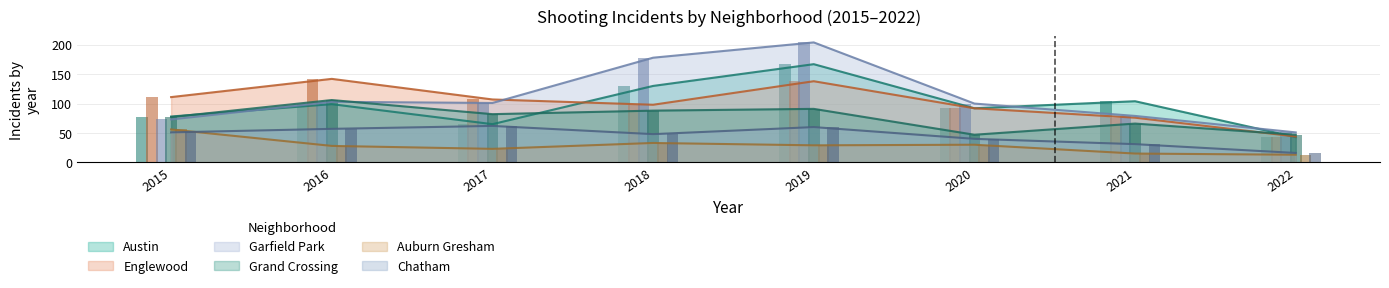

How many data points in Auburn Gresham are less than 29?

4